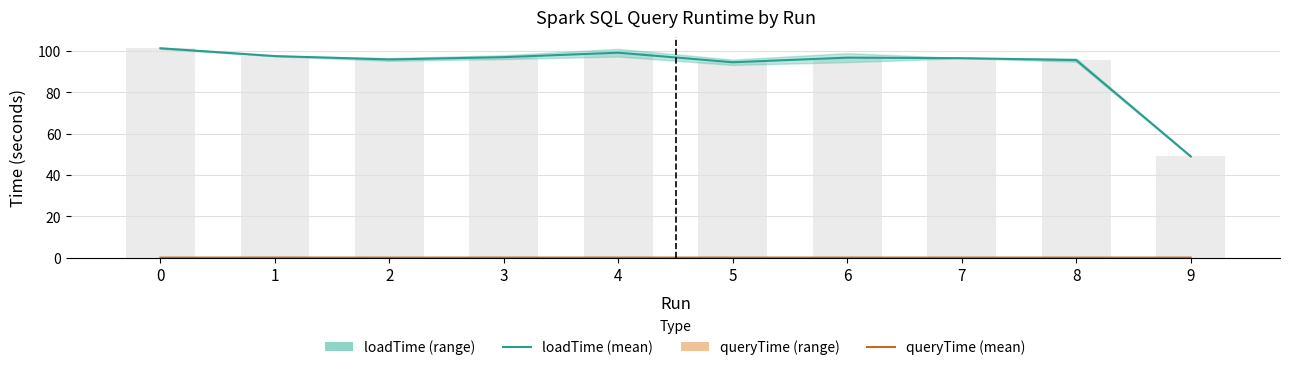

At how many categories does at least one series exceed 98?

2